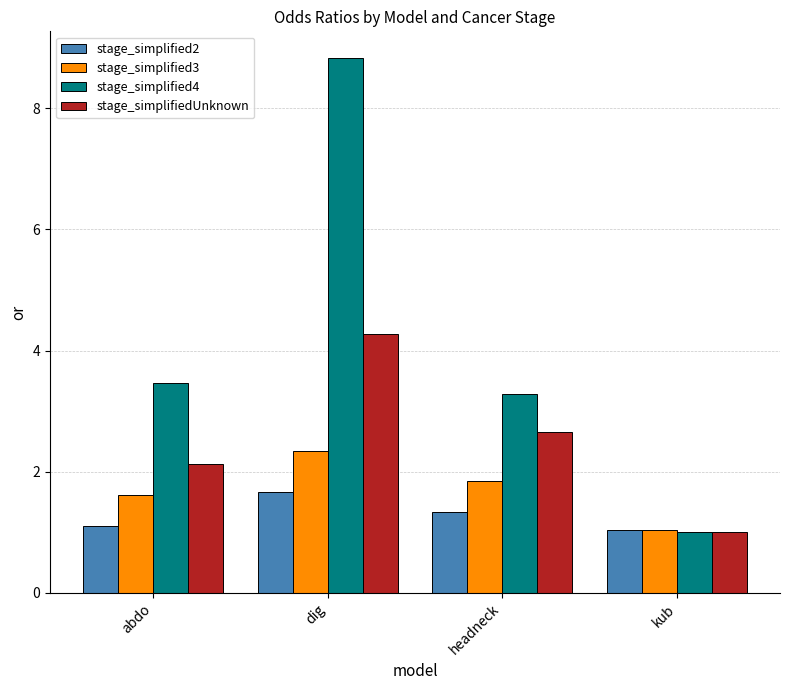

List the series in order of their peak value, lowest first.

stage_simplified2, stage_simplified3, stage_simplifiedUnknown, stage_simplified4